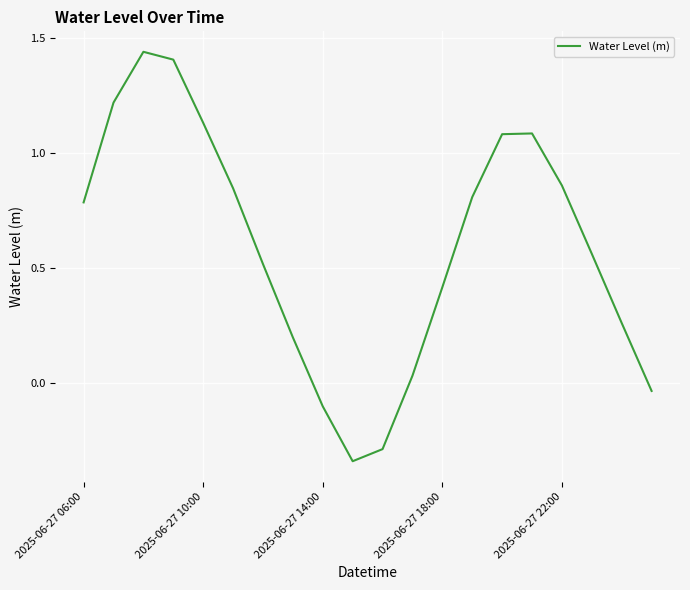

What is the difference between the maximum and minimum values?

1.8